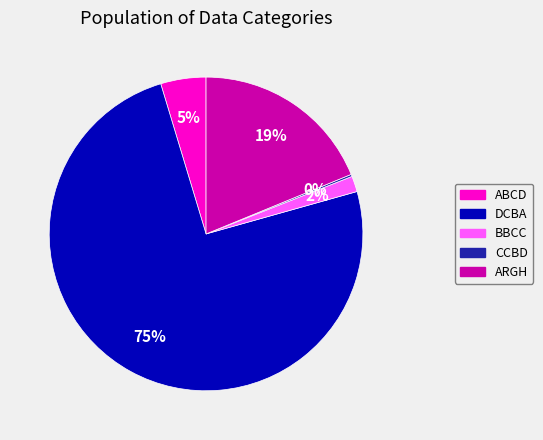

Is it true that DCBA is 84% of the pie?

False